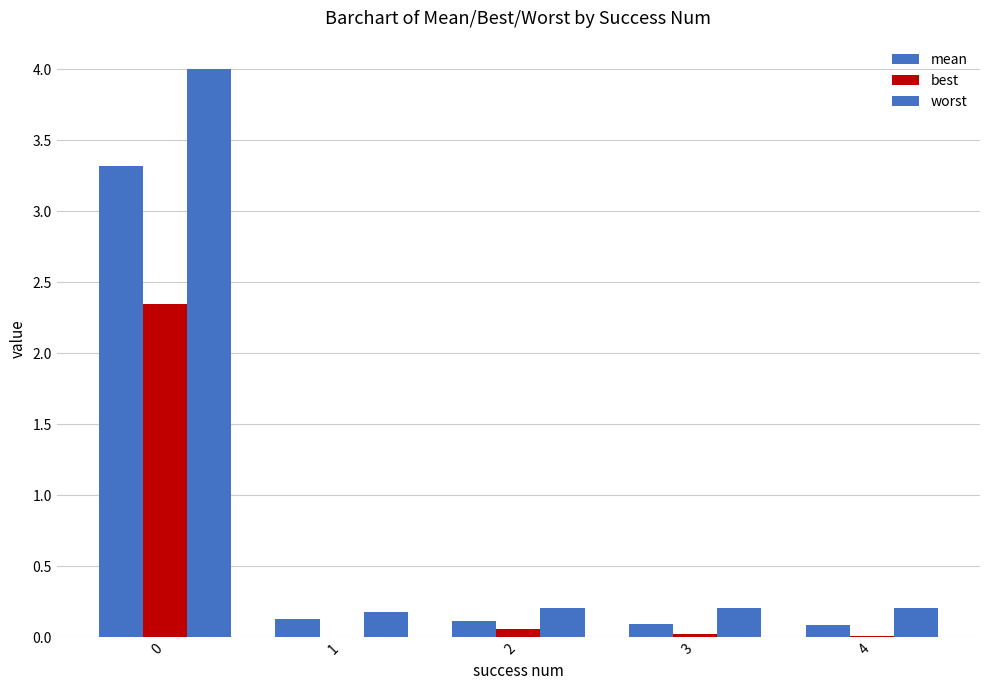

Reading left to right, what are all the values shown in this chart?

mean: 0=3.3	1=0.1	2=0.1	3=0.1	4=0.1
best: 0=2.3	1=0.0	2=0.1	3=0.0	4=0.0
worst: 0=4.0	1=0.2	2=0.2	3=0.2	4=0.2